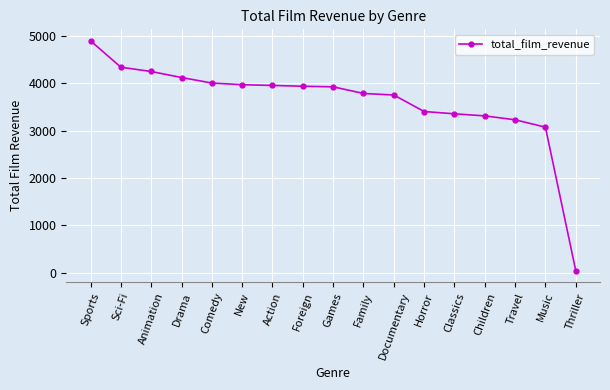

What is the average value?

3606.6